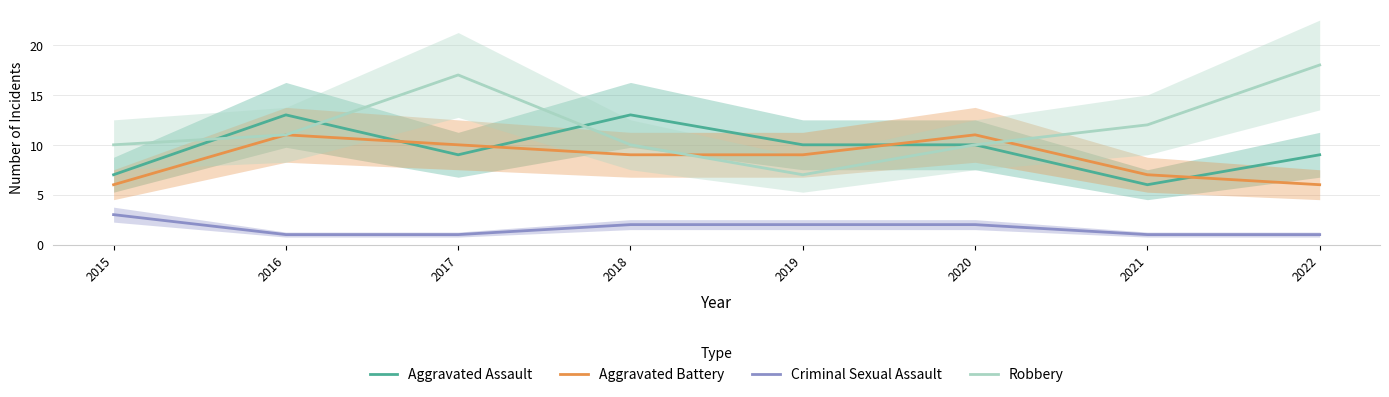

Count the number of data series in this chart.

4